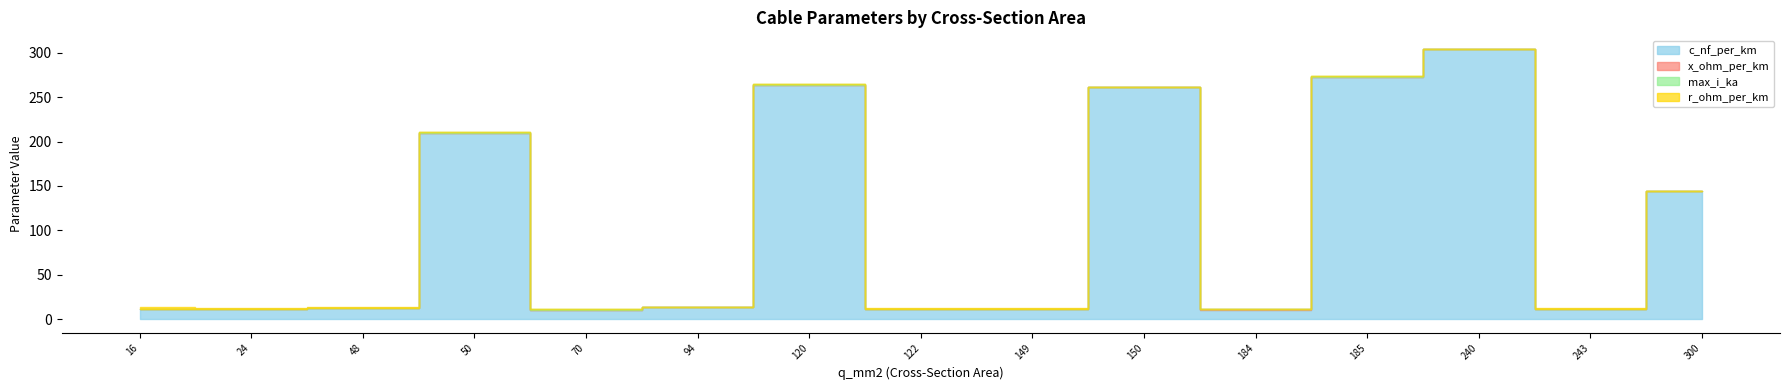

What is the difference between the second highest and second lowest values in the max_i_ka series?

0.4